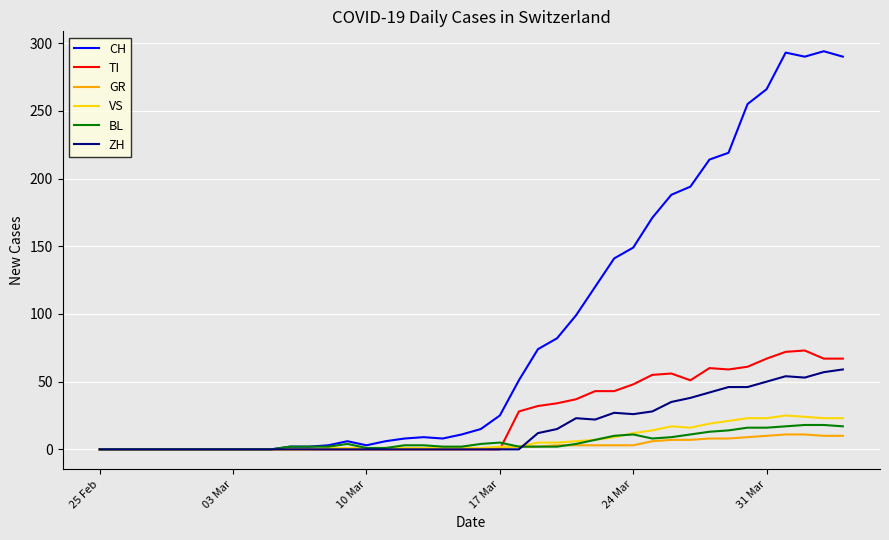

Which series has the largest range (max minus min)?

CH